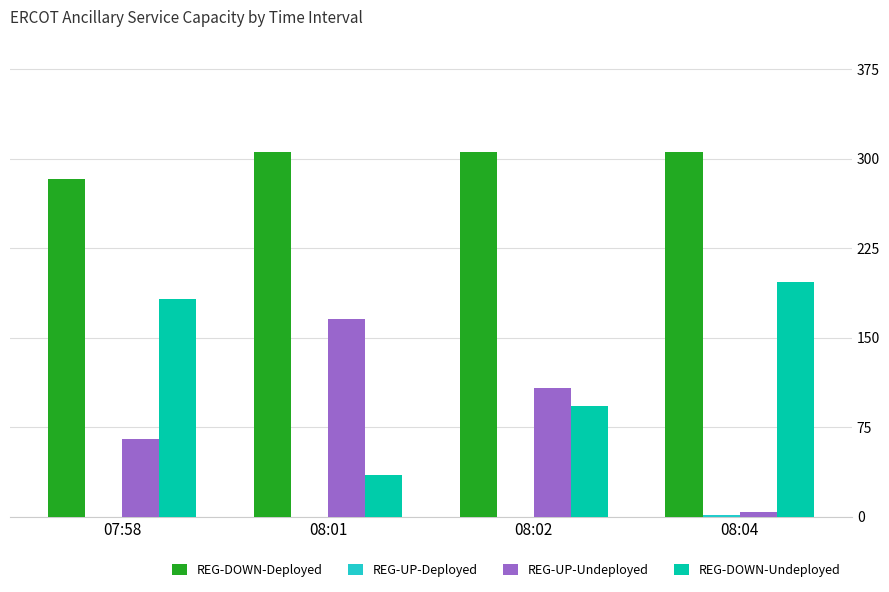

How many data points does each series have?

4